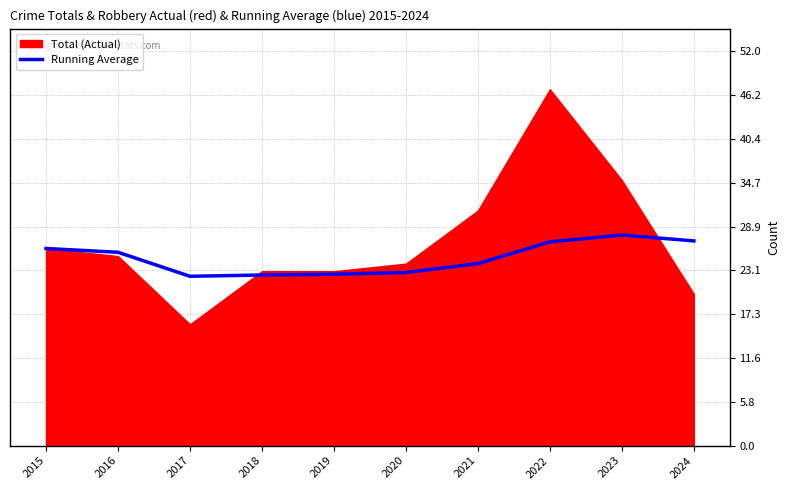

True or false: the data shows 27.8 at 2023.

True